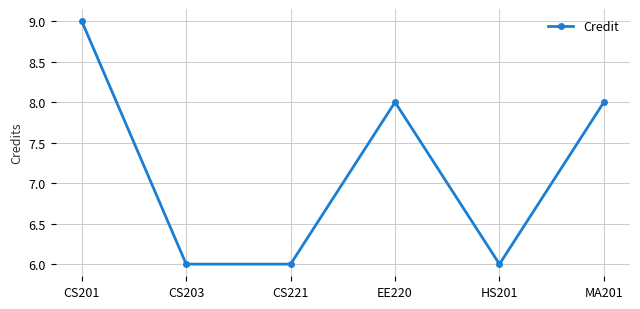

What is the maximum value shown in the chart?

9